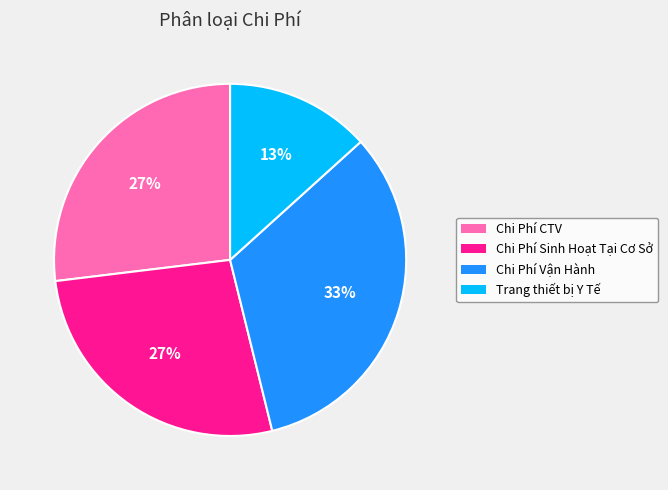

How many segments does this pie chart have?

4